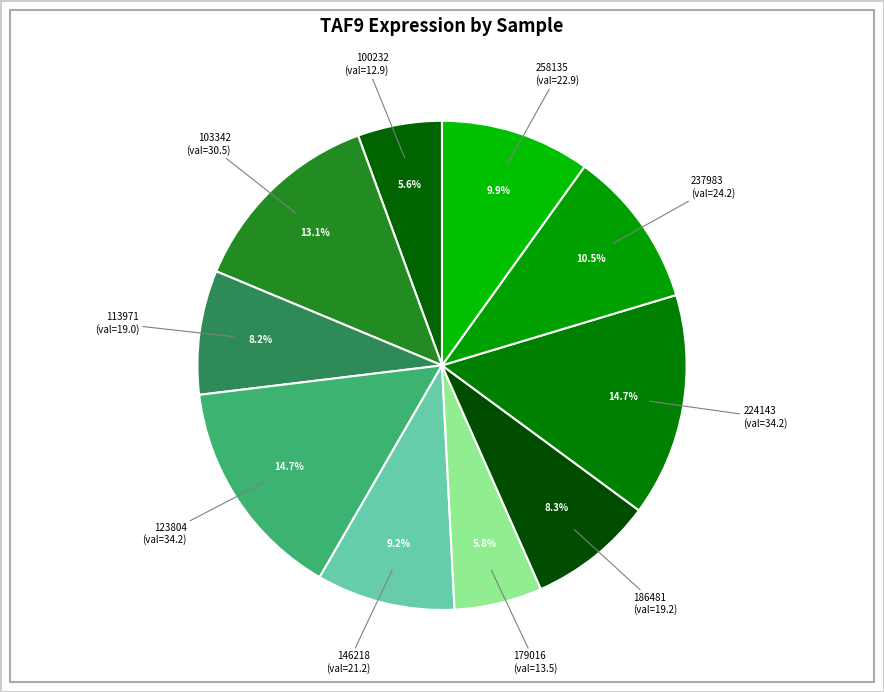

How many segments does this pie chart have?

10